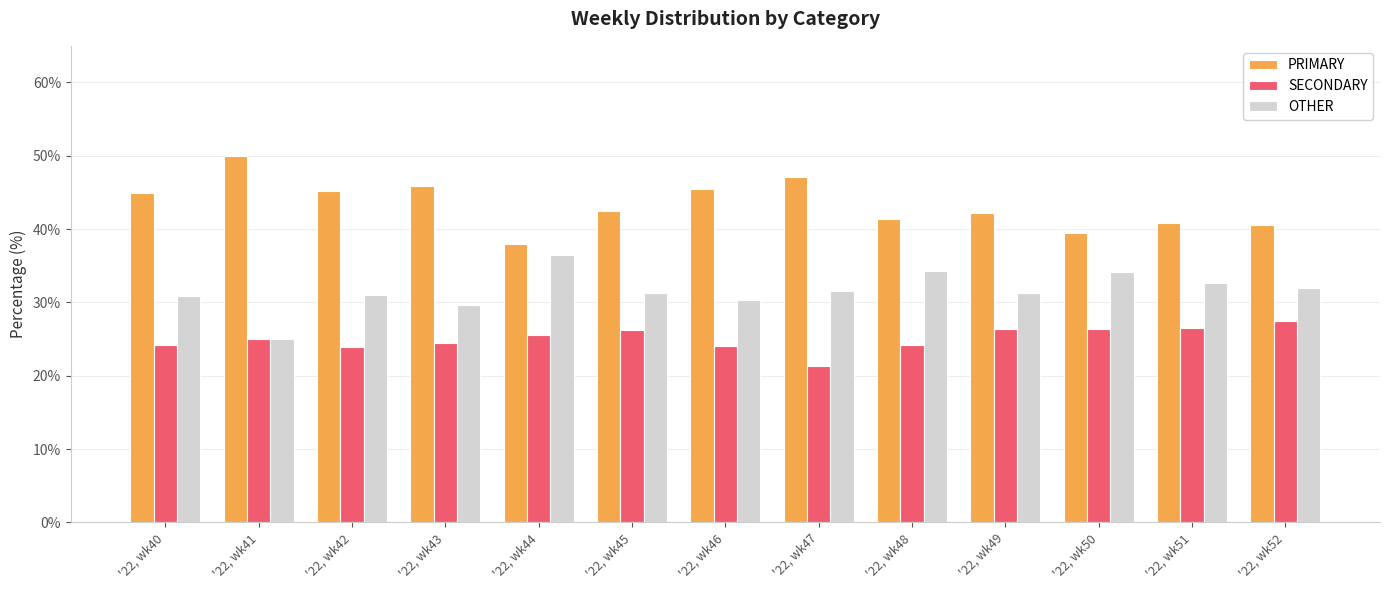

At how many categories does at least one series exceed 32?

13